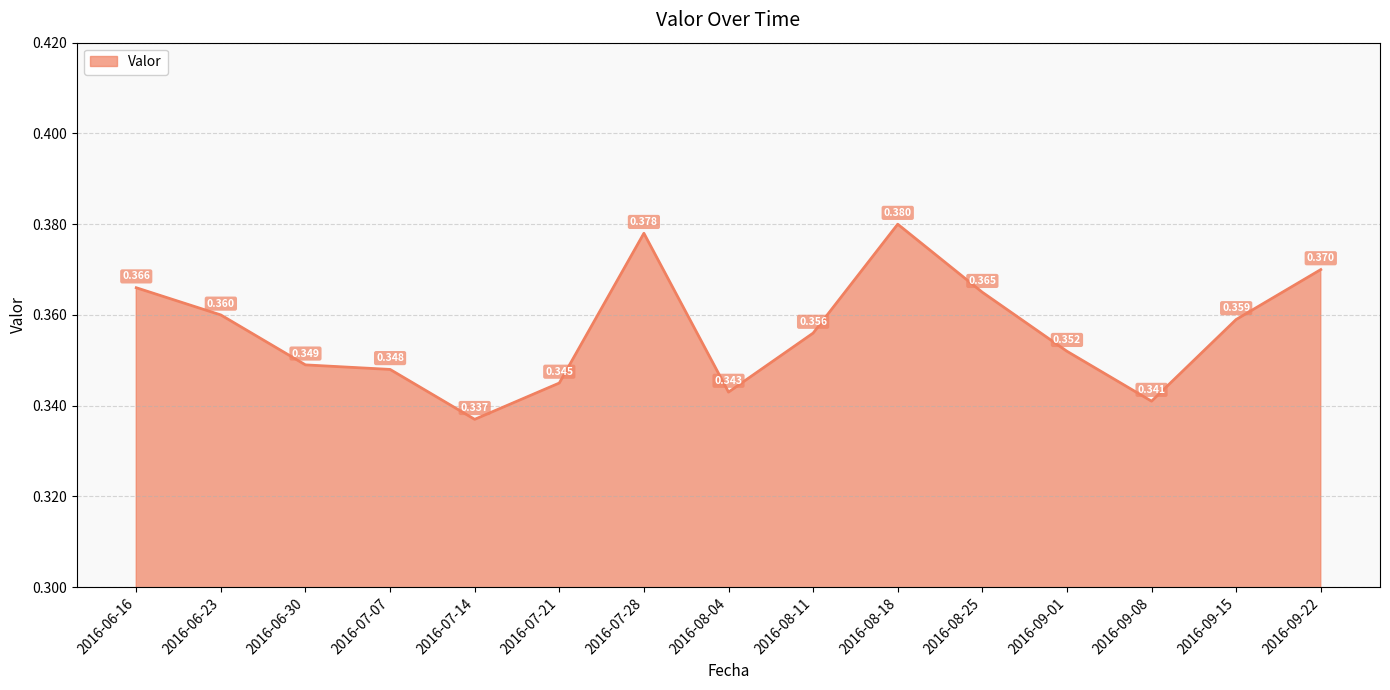

What is the approximate value at 2016-07-07?

0.3